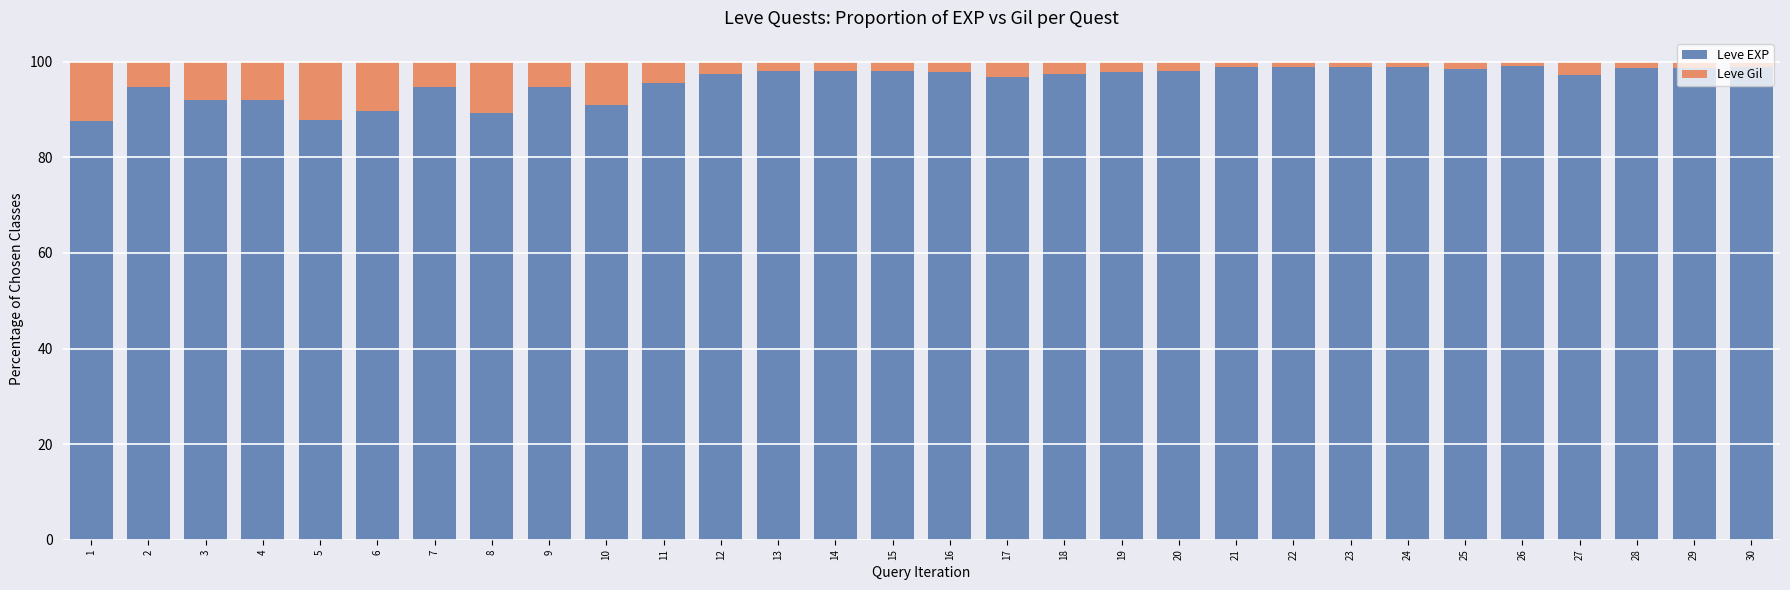

What is the sum of all Leve EXP values?

2876.3